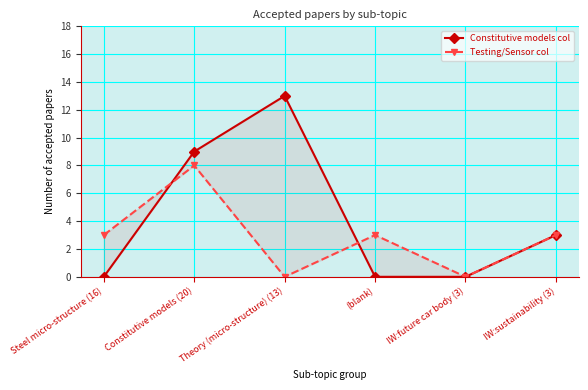

What is the average value of the Testing/Sensor col series?

3